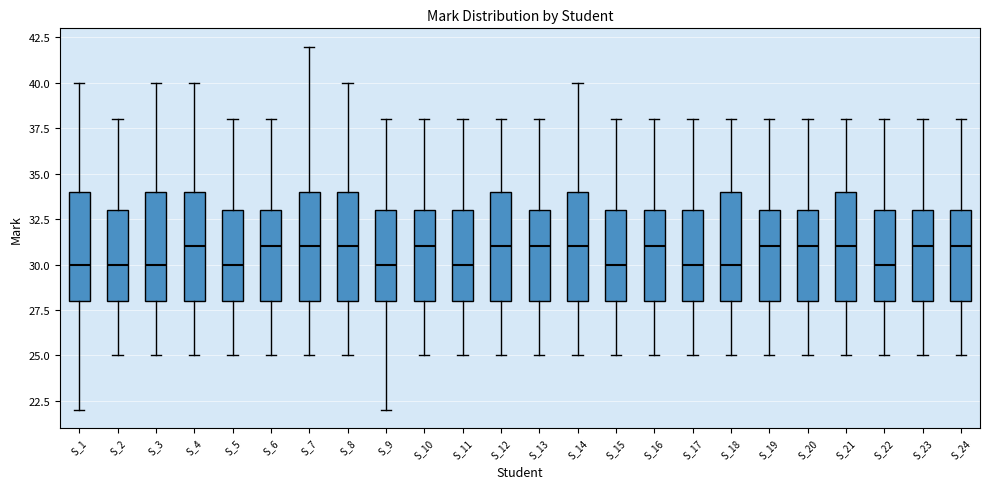

Reading left to right, transcribe this box plot: for each box, give where its median line is, the range the box spans, and where its two whiskers end, as read against the y-axis. The values are not printed on the chart, so give them approximately, as read against the axis.

S_1: median 30, box 28 to 34, whiskers 22 to 40
S_2: median 30, box 28 to 33, whiskers 25 to 38
S_3: median 30, box 28 to 34, whiskers 25 to 40
S_4: median 31, box 28 to 34, whiskers 25 to 40
S_5: median 30, box 28 to 33, whiskers 25 to 38
S_6: median 31, box 28 to 33, whiskers 25 to 38
S_7: median 31, box 28 to 34, whiskers 25 to 42
S_8: median 31, box 28 to 34, whiskers 25 to 40
S_9: median 30, box 28 to 33, whiskers 22 to 38
S_10: median 31, box 28 to 33, whiskers 25 to 38
S_11: median 30, box 28 to 33, whiskers 25 to 38
S_12: median 31, box 28 to 34, whiskers 25 to 38
S_13: median 31, box 28 to 33, whiskers 25 to 38
S_14: median 31, box 28 to 34, whiskers 25 to 40
S_15: median 30, box 28 to 33, whiskers 25 to 38
S_16: median 31, box 28 to 33, whiskers 25 to 38
S_17: median 30, box 28 to 33, whiskers 25 to 38
S_18: median 30, box 28 to 34, whiskers 25 to 38
S_19: median 31, box 28 to 33, whiskers 25 to 38
S_20: median 31, box 28 to 33, whiskers 25 to 38
S_21: median 31, box 28 to 34, whiskers 25 to 38
S_22: median 30, box 28 to 33, whiskers 25 to 38
S_23: median 31, box 28 to 33, whiskers 25 to 38
S_24: median 31, box 28 to 33, whiskers 25 to 38